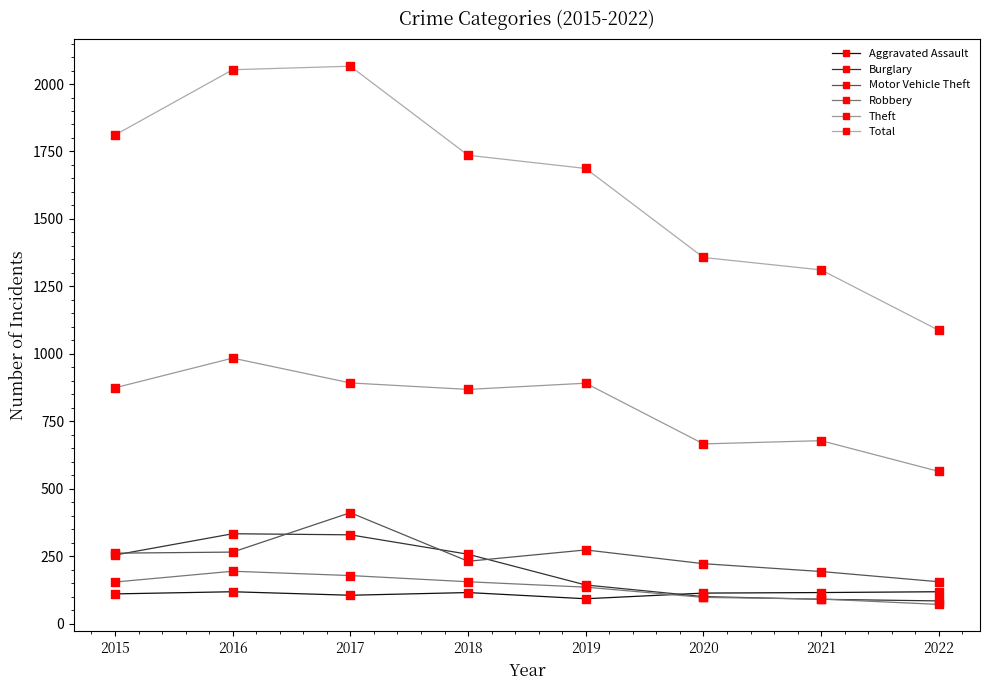

What are all the series names shown in the legend?

Aggravated Assault, Burglary, Motor Vehicle Theft, Robbery, Theft, Total